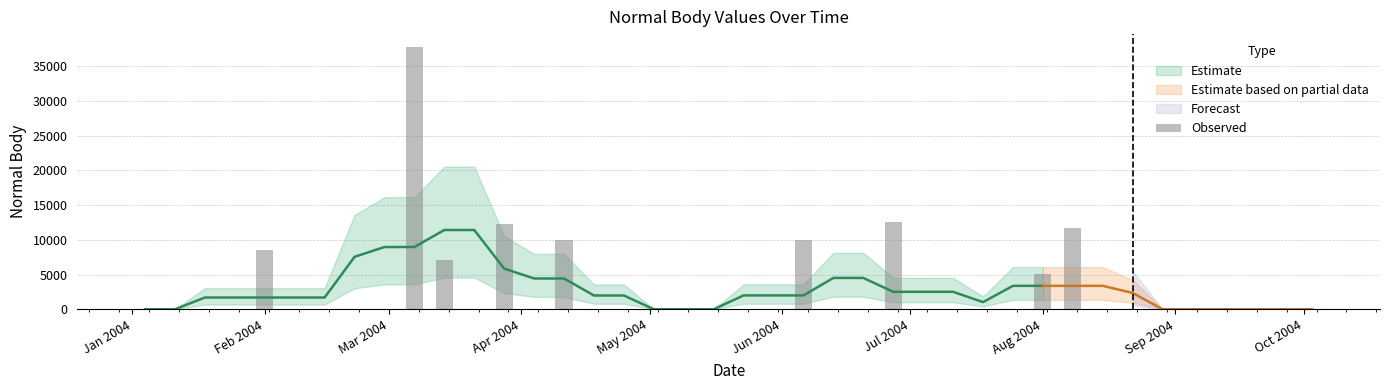

Reading right to left, transcribe all the data shown in this chart.

0.0	0.0	0.0	0.0	0.0	0.0	0.0	0.0	11745.2	5134.6	0.0	0.0	0.0	0.0	12582.7	0.0	0.0	10001.8	0.0	0.0	0.0	0.0	0.0	0.0	0.0	9933.2	0.0	12244.7	0.0	7102.7	37753.2	0.0	0.0	0.0	0.0	8473.6	0.0	0.0	0.0	0.0